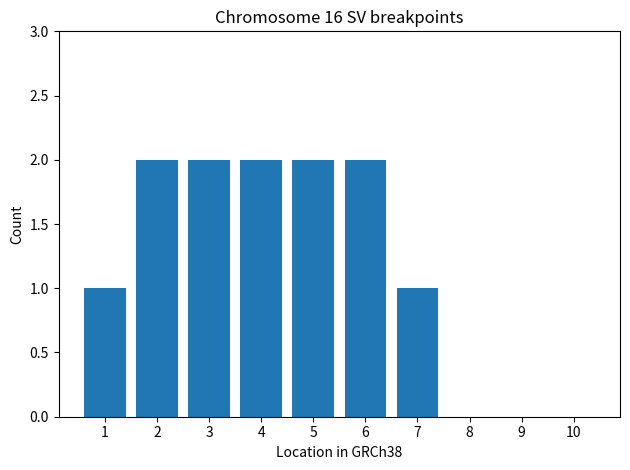

The chart shows a value of 2 at 6. True or false?

True